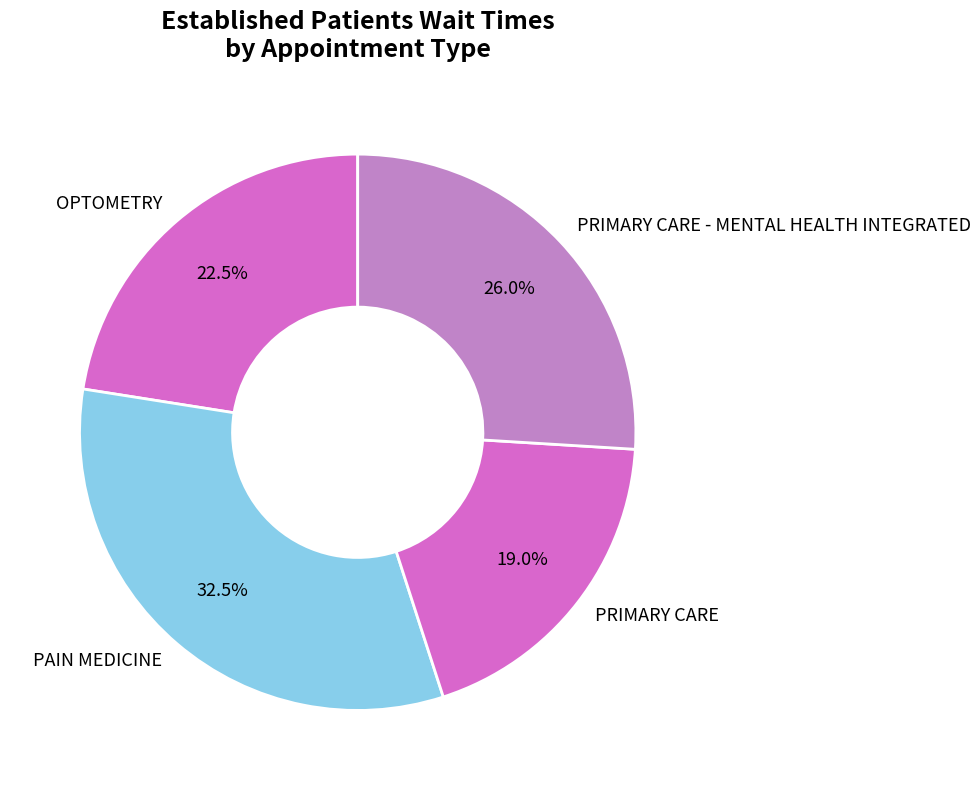

To the nearest percent, what percentage of the pie is PRIMARY CARE?

19%